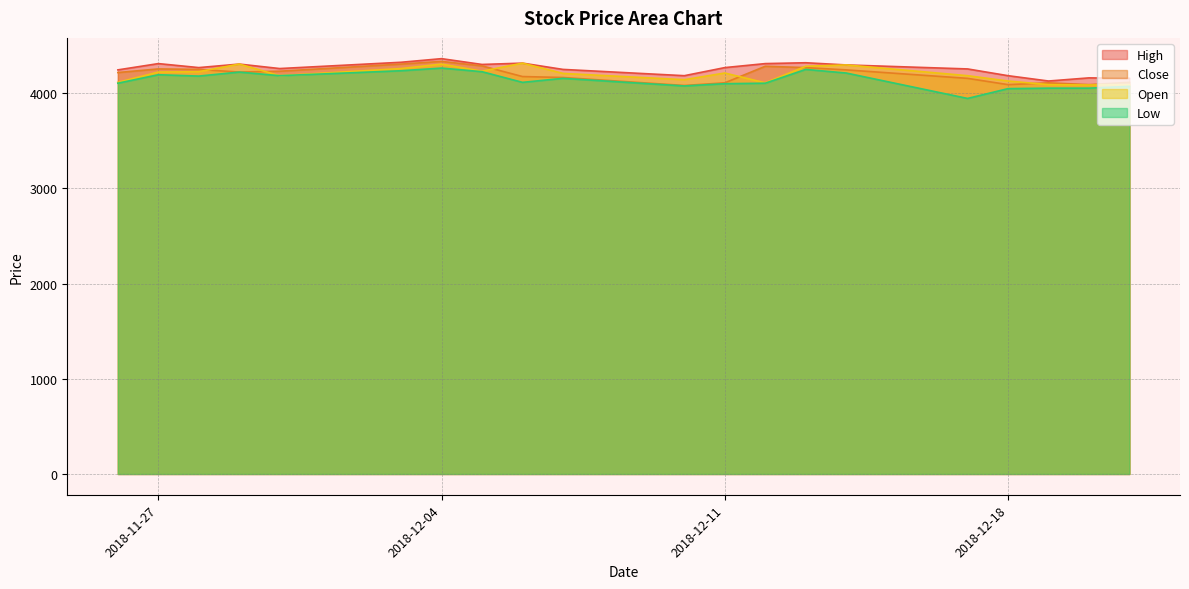

What is the difference between the second highest and second lowest values in the Low series?

202